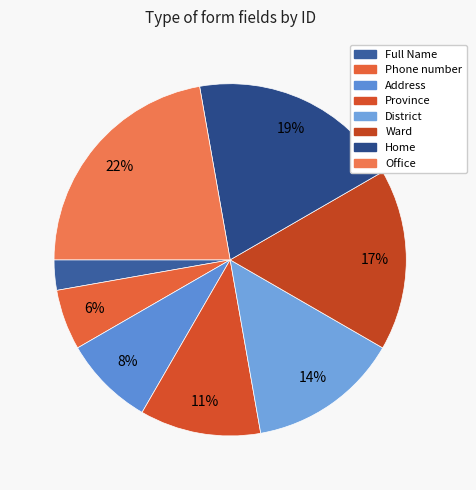

Approximately how many times larger is the value at Home compared to Ward?

1.2